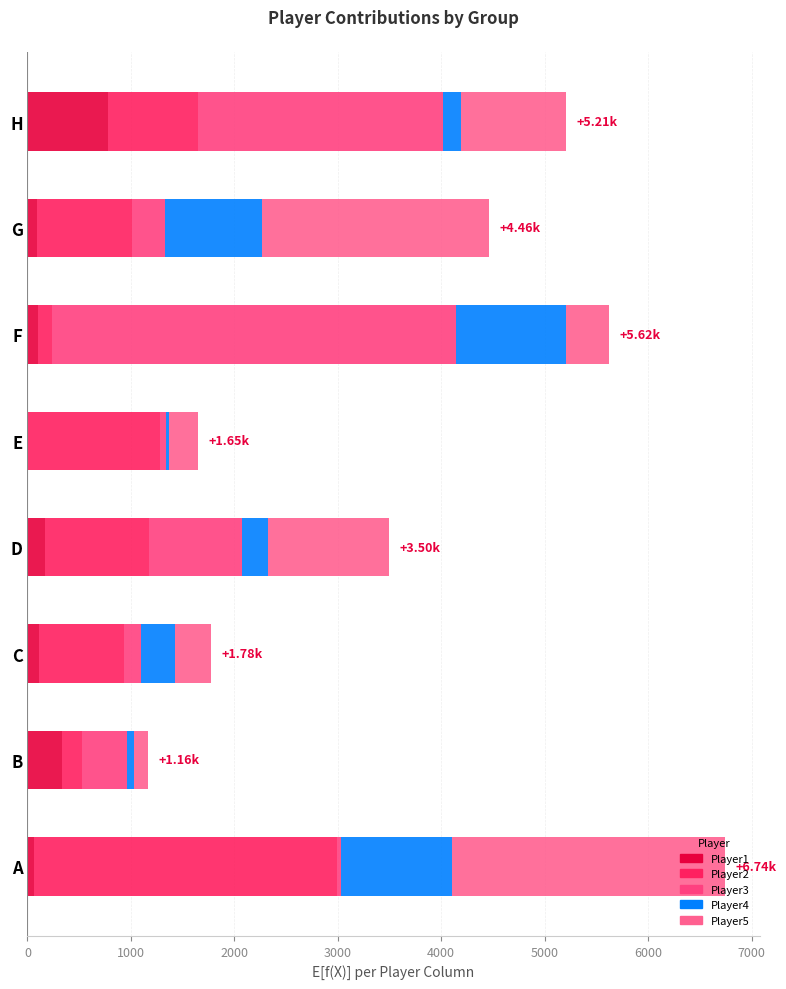

Rank the series by their maximum value, from lowest to highest.

Player1, Player4, Player5, Player2, Player3